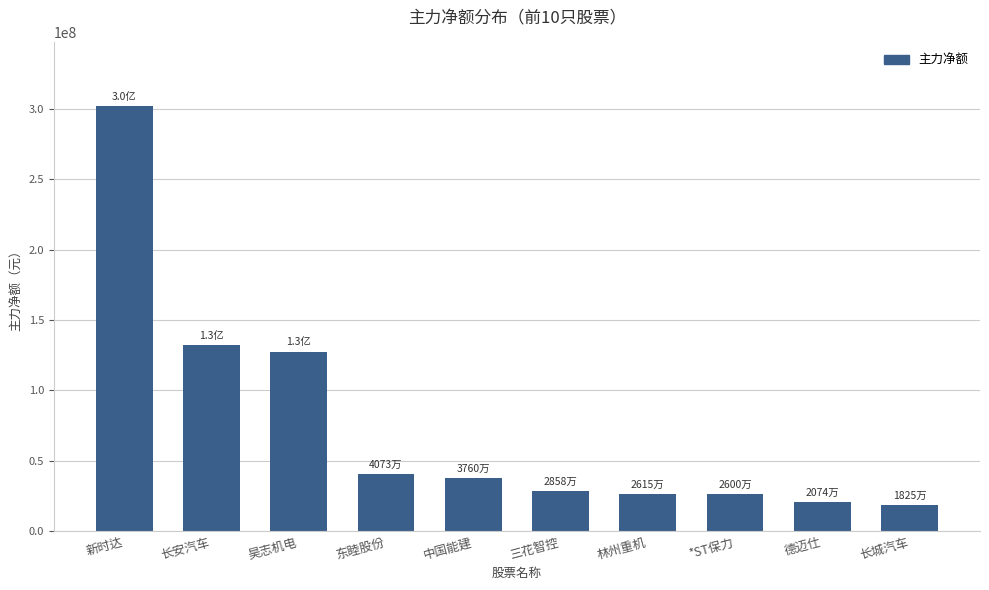

What is the ratio of the value at 中国能建 to the value at 长城汽车?

2.1